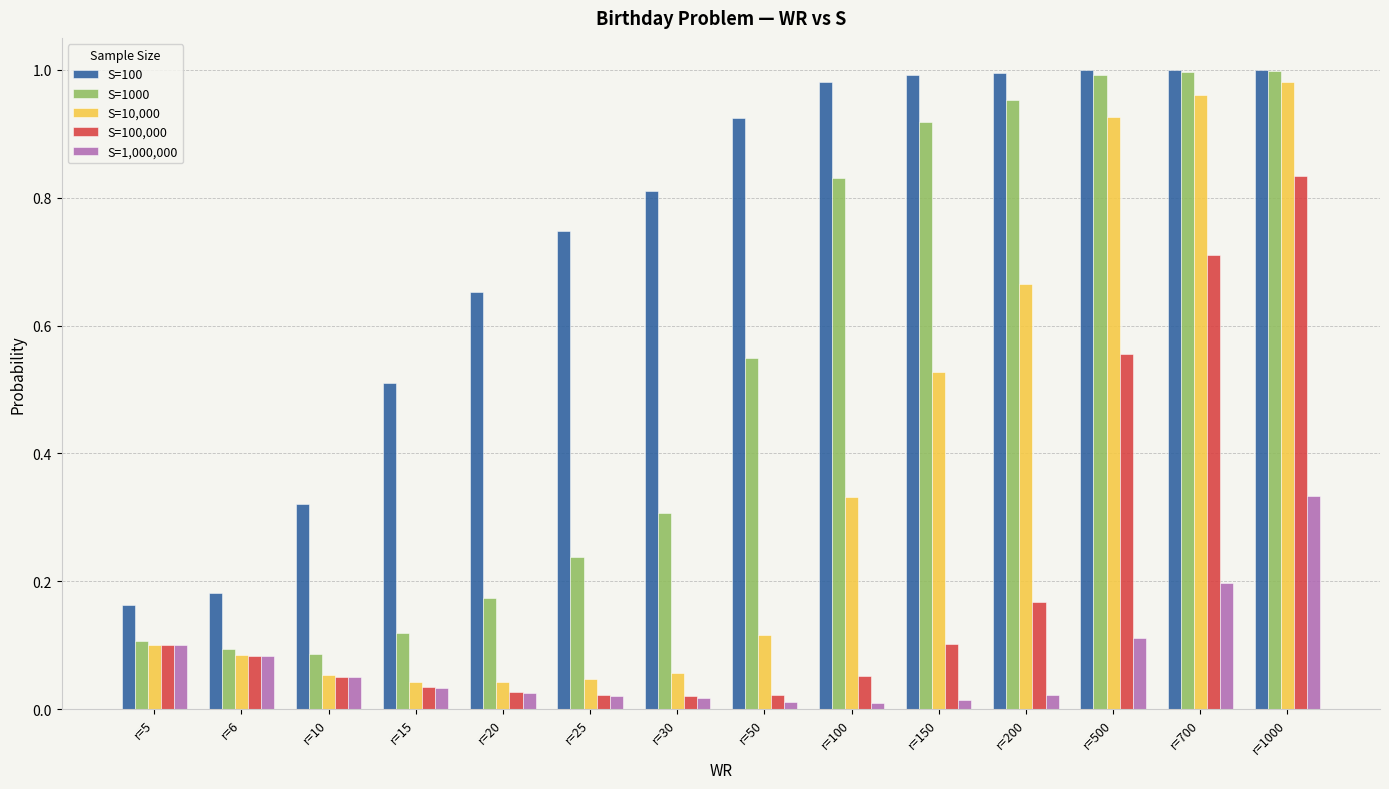

At which category is the sum across all series the highest?

r=1000